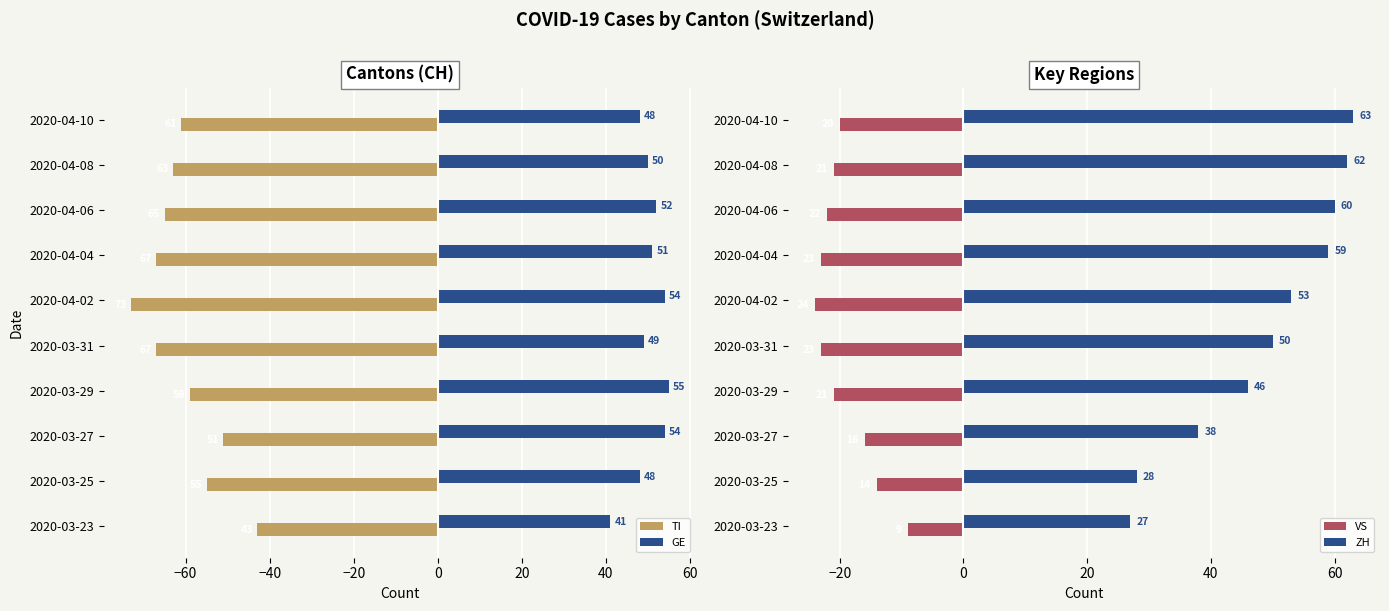

Is it true that GE equals 48 at 2020-03-25?

True